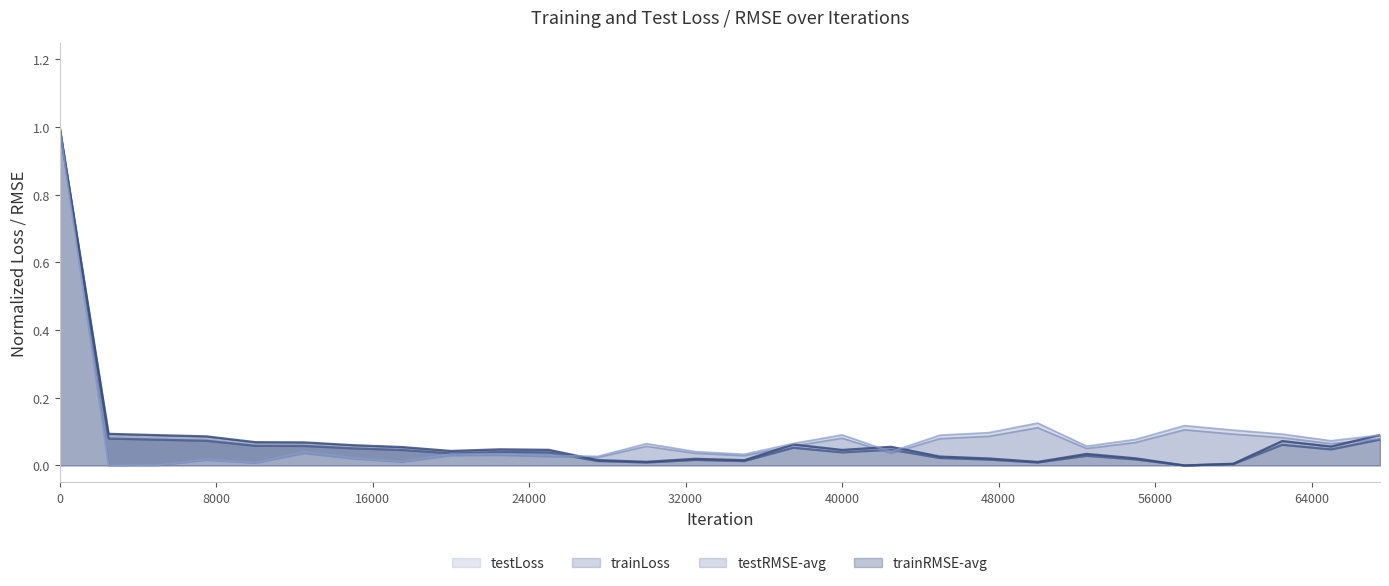

Reading left to right, what are all the values shown in this chart?

trainLoss: 0=1.0	2500=0.1	5000=0.1	7500=0.1	10000=0.1	12500=0.1	15000=0.1	17500=0.0	20000=0.0	22500=0.0	25000=0.0	27500=0.0	30000=0.0	32500=0.0	35000=0.0	37500=0.1	40000=0.0	42500=0.0	45000=0.0	47500=0.0	50000=0.0	52500=0.0	55000=0.0	57500=0.0	60000=0.0	62500=0.1	65000=0.0	67500=0.1
testLoss: 0=1.0	2500=0.0	5000=0.0	7500=0.0	10000=0.0	12500=0.0	15000=0.0	17500=0.0	20000=0.0	22500=0.0	25000=0.0	27500=0.0	30000=0.1	32500=0.0	35000=0.0	37500=0.1	40000=0.1	42500=0.0	45000=0.1	47500=0.1	50000=0.1	52500=0.1	55000=0.1	57500=0.1	60000=0.1	62500=0.1	65000=0.1	67500=0.1
trainRMSE-avg: 0=1.0	2500=0.1	5000=0.1	7500=0.1	10000=0.1	12500=0.1	15000=0.1	17500=0.1	20000=0.0	22500=0.0	25000=0.0	27500=0.0	30000=0.0	32500=0.0	35000=0.0	37500=0.1	40000=0.0	42500=0.1	45000=0.0	47500=0.0	50000=0.0	52500=0.0	55000=0.0	57500=0.0	60000=0.0	62500=0.1	65000=0.1	67500=0.1
testRMSE-avg: 0=1.0	2500=0.0	5000=0.0	7500=0.0	10000=0.0	12500=0.0	15000=0.0	17500=0.0	20000=0.0	22500=0.0	25000=0.0	27500=0.0	30000=0.1	32500=0.0	35000=0.0	37500=0.1	40000=0.1	42500=0.0	45000=0.1	47500=0.1	50000=0.1	52500=0.1	55000=0.1	57500=0.1	60000=0.1	62500=0.1	65000=0.1	67500=0.1